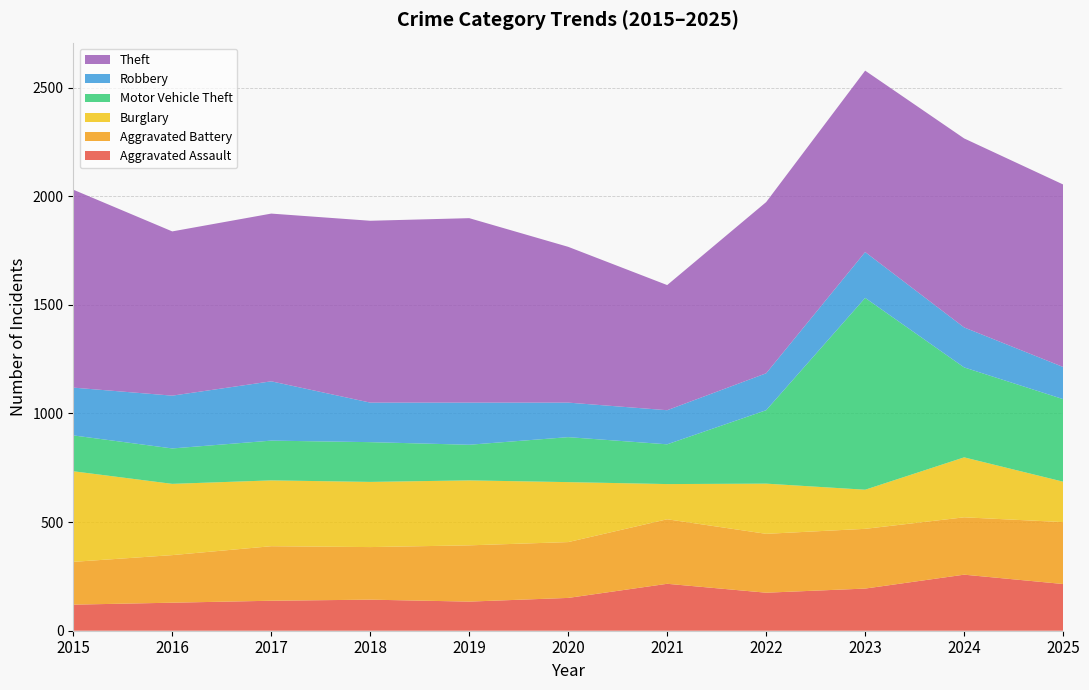

Reading left to right, extract all data points from this chart.

Aggravated Assault: 2015=120	2016=129	2017=138	2018=143	2019=134	2020=151	2021=216	2022=175	2023=194	2024=258	2025=215
Aggravated Battery: 2015=197	2016=219	2017=251	2018=242	2019=259	2020=257	2021=297	2022=271	2023=275	2024=264	2025=285
Burglary: 2015=417	2016=328	2017=303	2018=300	2019=299	2020=276	2021=162	2022=231	2023=180	2024=276	2025=186
Motor Vehicle Theft: 2015=165	2016=163	2017=183	2018=183	2019=164	2020=207	2021=183	2022=338	2023=883	2024=414	2025=380
Robbery: 2015=220	2016=243	2017=273	2018=182	2019=194	2020=159	2021=157	2022=170	2023=211	2024=184	2025=148
Theft: 2015=911	2016=756	2017=772	2018=837	2019=849	2020=717	2021=576	2022=788	2023=835	2024=870	2025=840